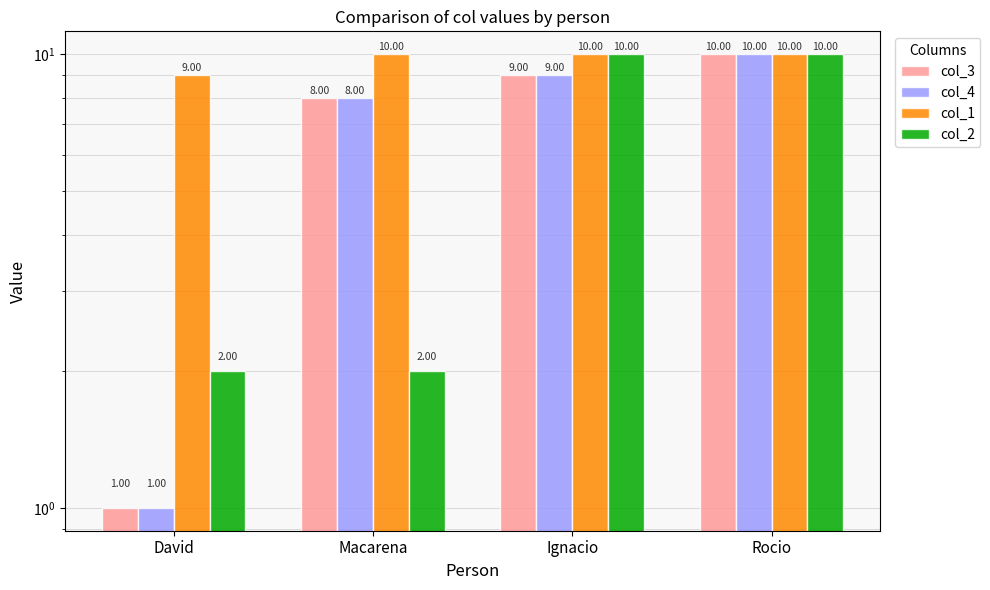

Which series has the widest spread of values?

col_3